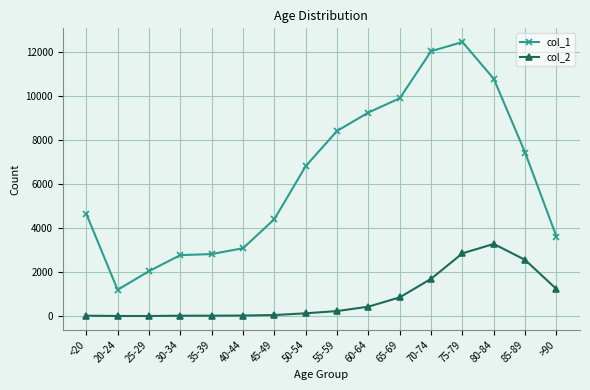

Is the value of col_2 at 85-89 greater than the value of col_1 at 30-34?

No